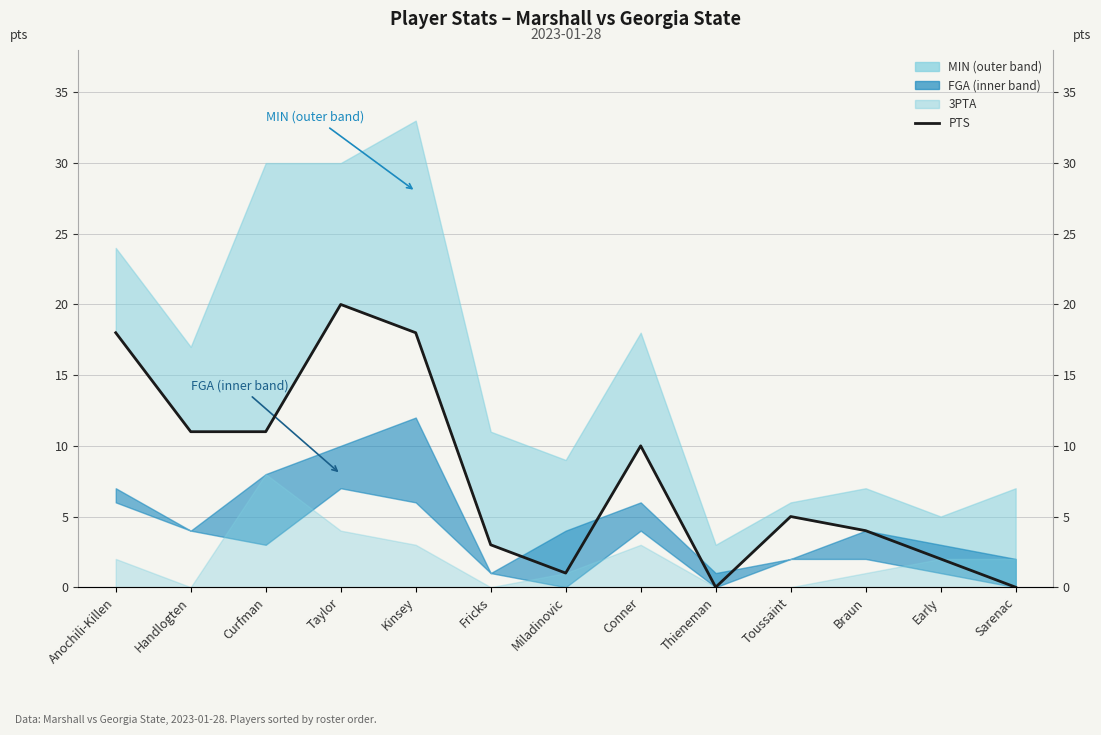

Which label corresponds to the smallest value in the chart?

Thieneman